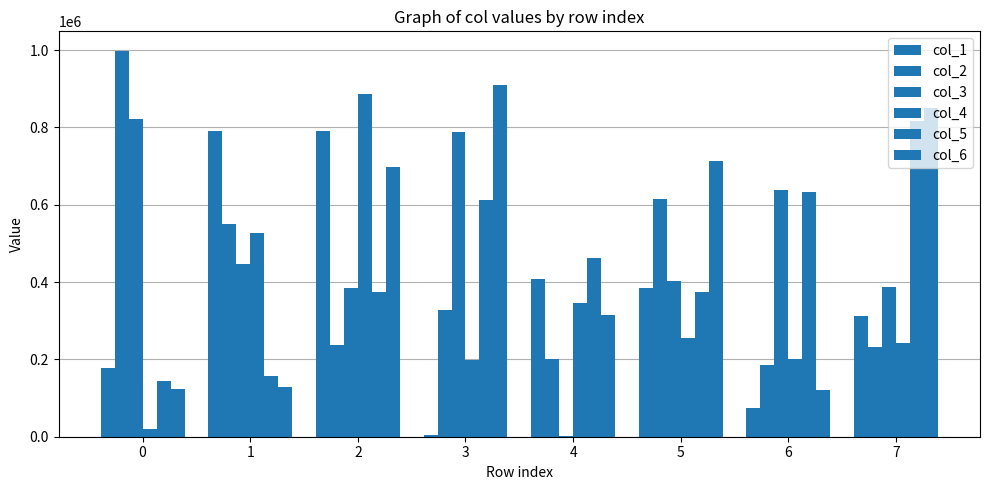

Reading left to right, what are all the values shown in this chart?

col_1: 177953	790739	790365	5665	407322	383505	73420	313176
col_2: 998759	550047	238562	326720	202241	614022	185624	232236
col_3: 821951	447551	383875	786994	2963	403883	637622	386378
col_4: 18819	525948	887860	199171	346228	255554	201395	243385
col_5: 143006	156854	375041	612835	461160	374803	632485	817645
col_6: 123226	129850	698063	909902	315887	713657	120393	850659